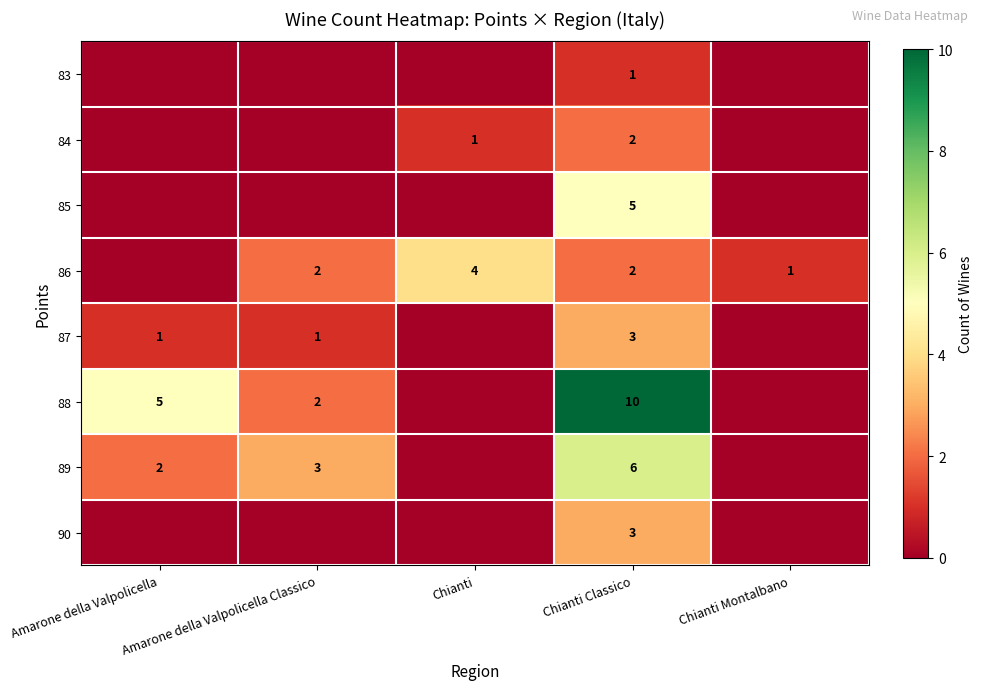

Is it true that 87 equals 1 at Amarone della Valpolicella Classico?

True